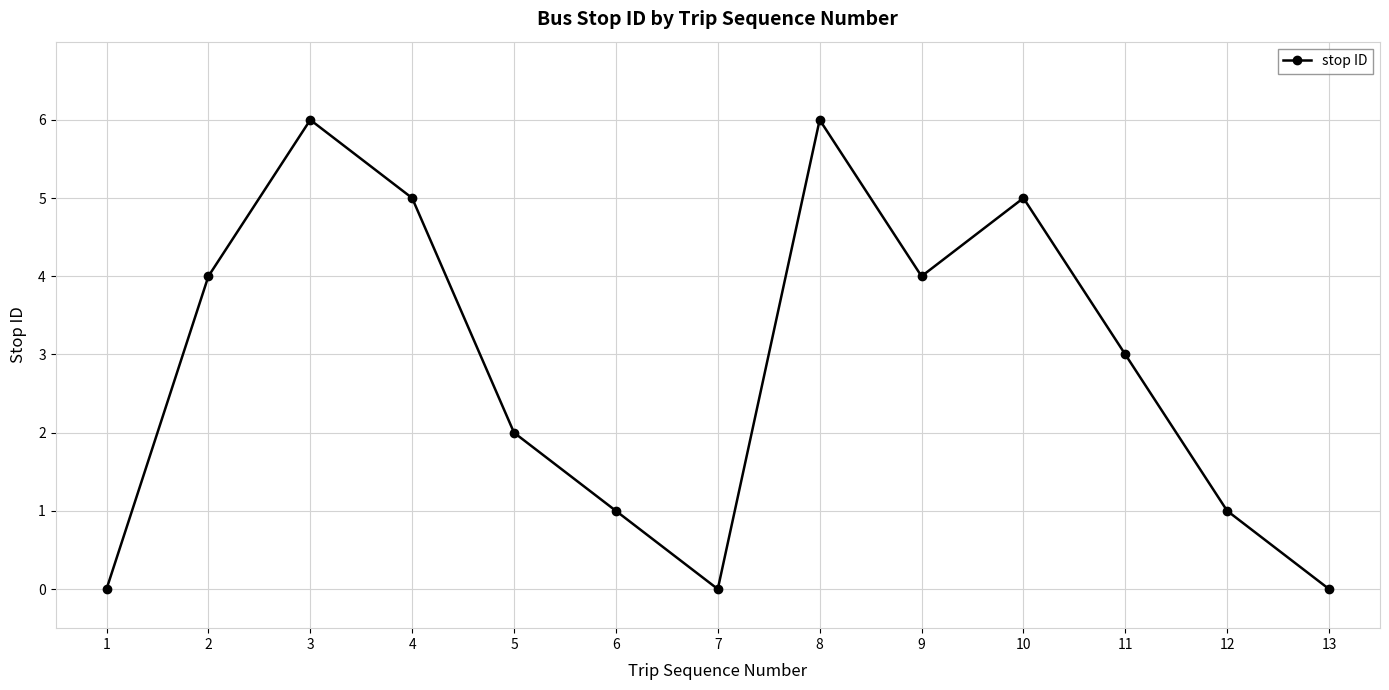

How many distinct data groups are displayed?

1